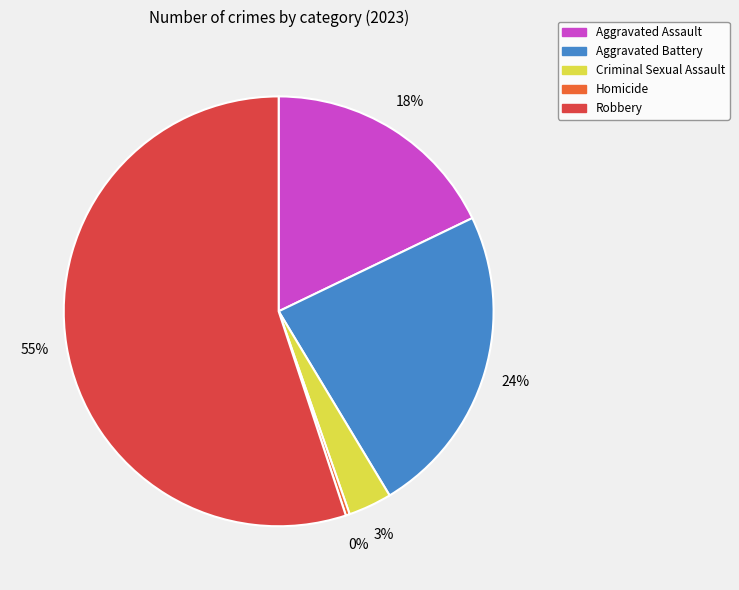

Which slice is the smallest?

Homicide